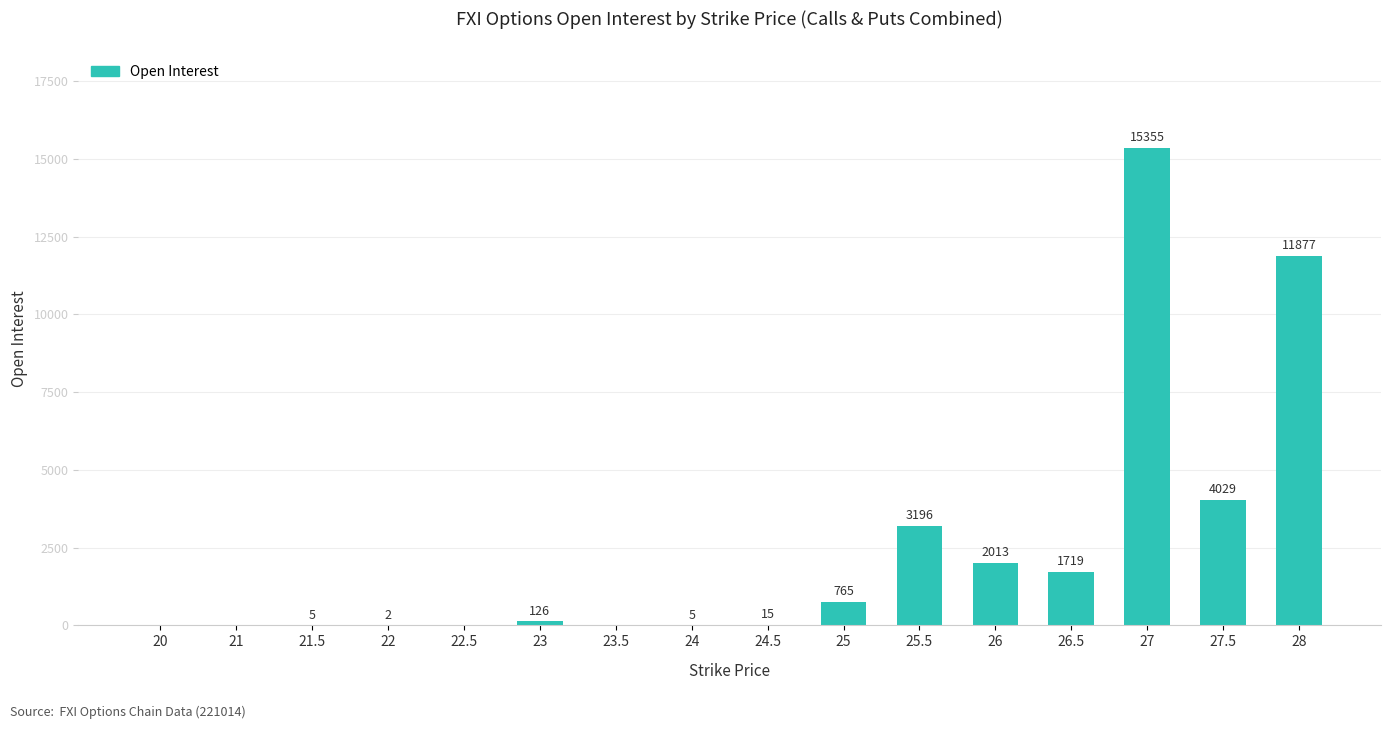

What is the sum of all values?

39107